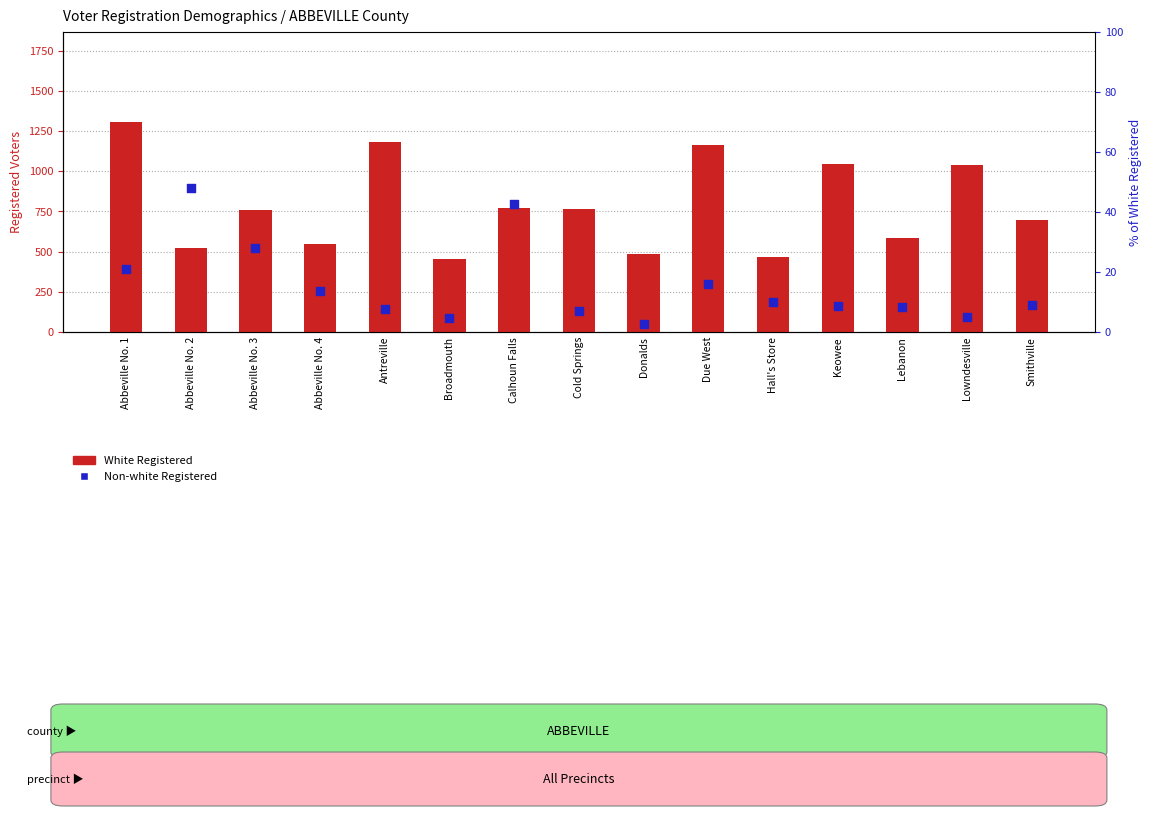

Which series reaches the minimum Y coordinate?

Non-white Registered